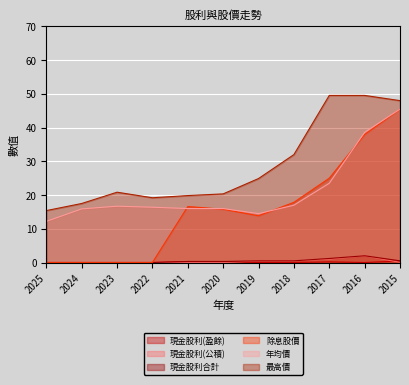

True or false: 現金股利(公積) and 現金股利合計 intersect in this chart.

False